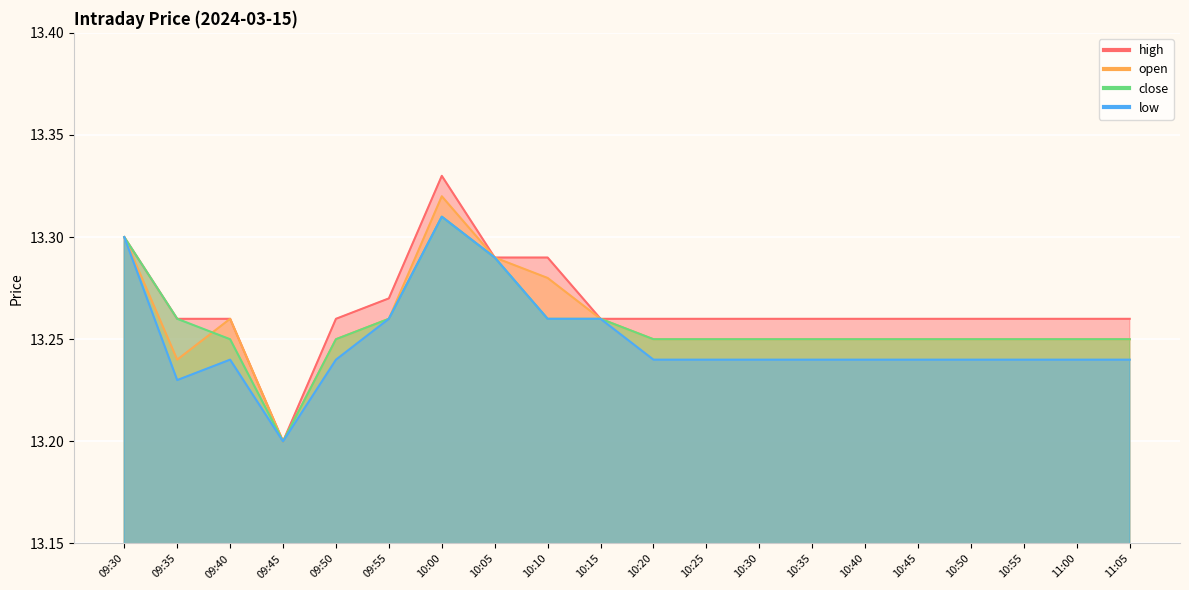

True or false: high and open intersect in this chart.

False